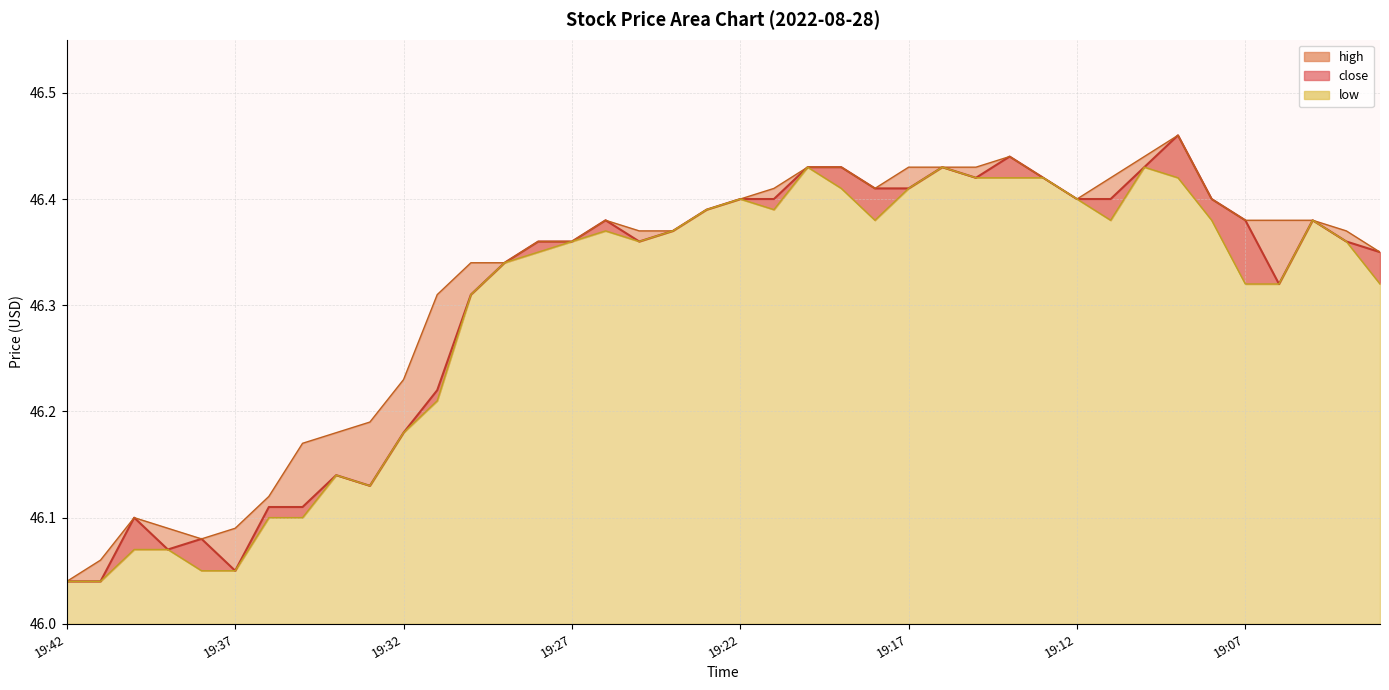

What is the value of the high point at the 35th from the left?

46.4